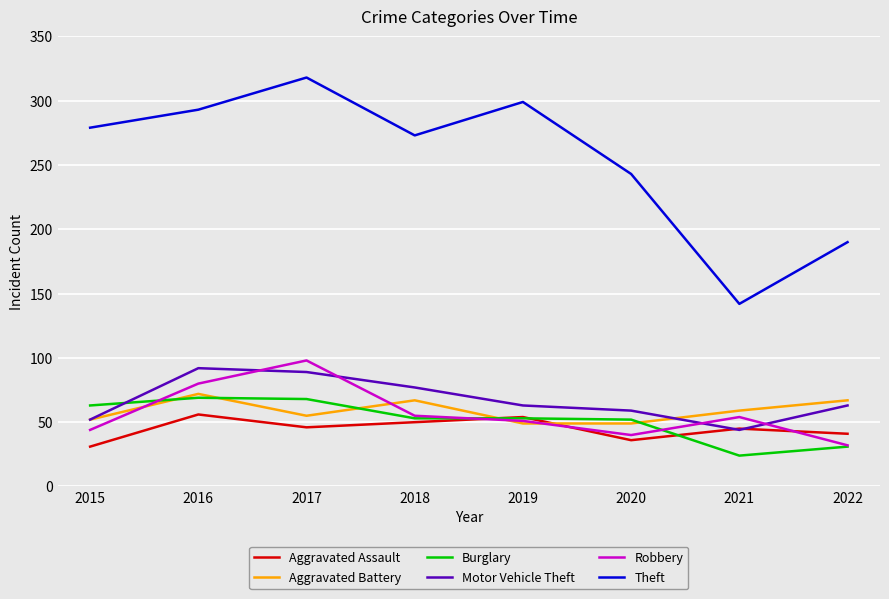

What is the maximum value for Motor Vehicle Theft?

92